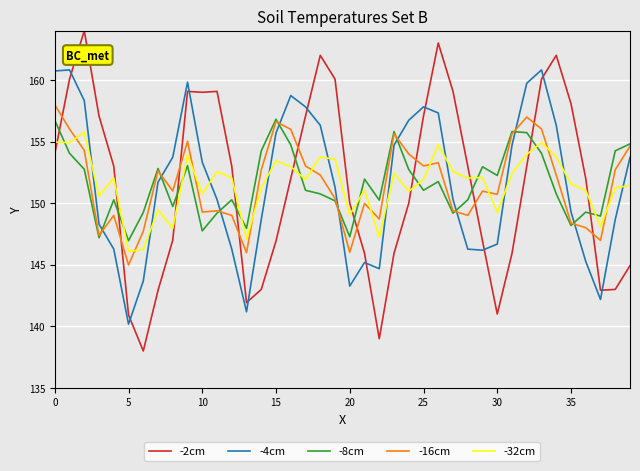

What are all the series names shown in the legend?

-2cm, -4cm, -8cm, -16cm, -32cm